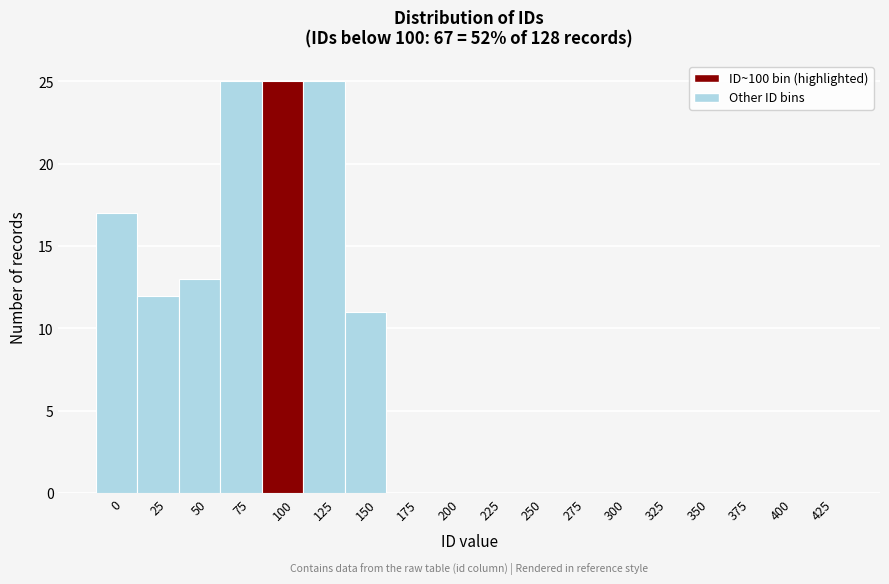

Reading left to right, list all the values displayed in this chart.

0=17	25=12	50=13	75=25	100=25	125=25	150=11	175=0	200=0	225=0	250=0	275=0	300=0	325=0	350=0	375=0	400=0	425=0